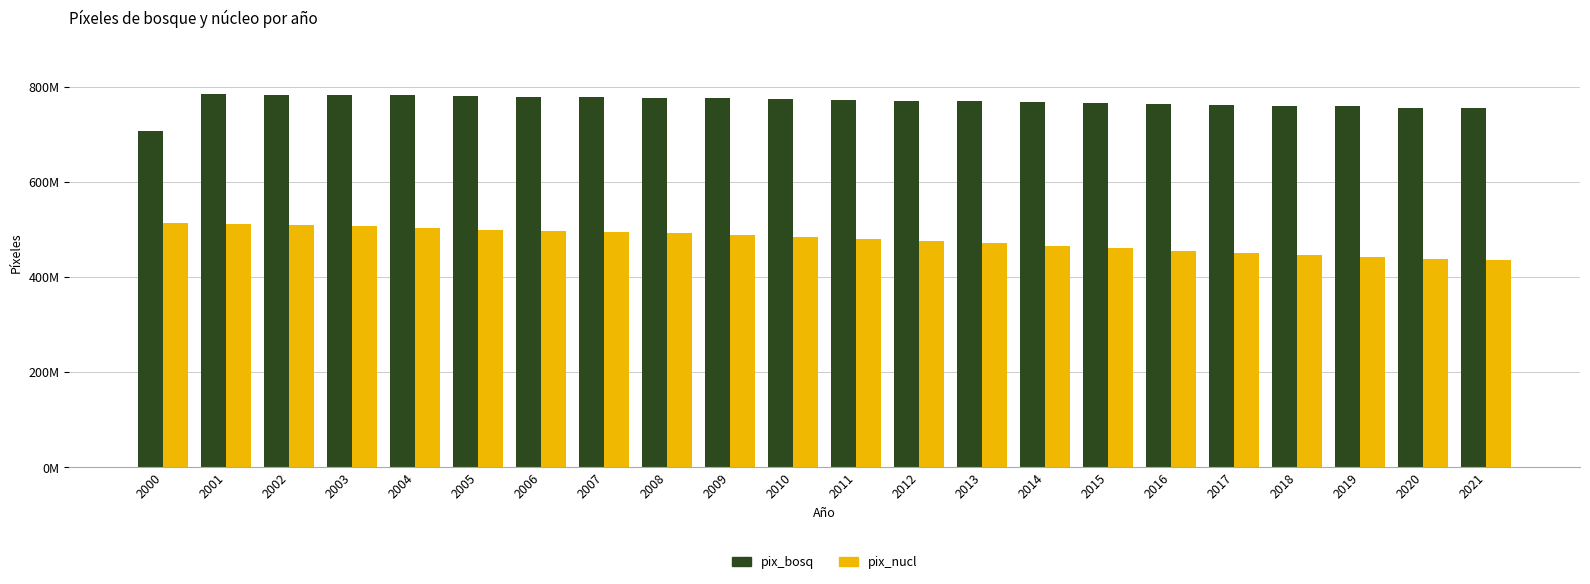

At which category does the chart reach its minimum across all series?

2021